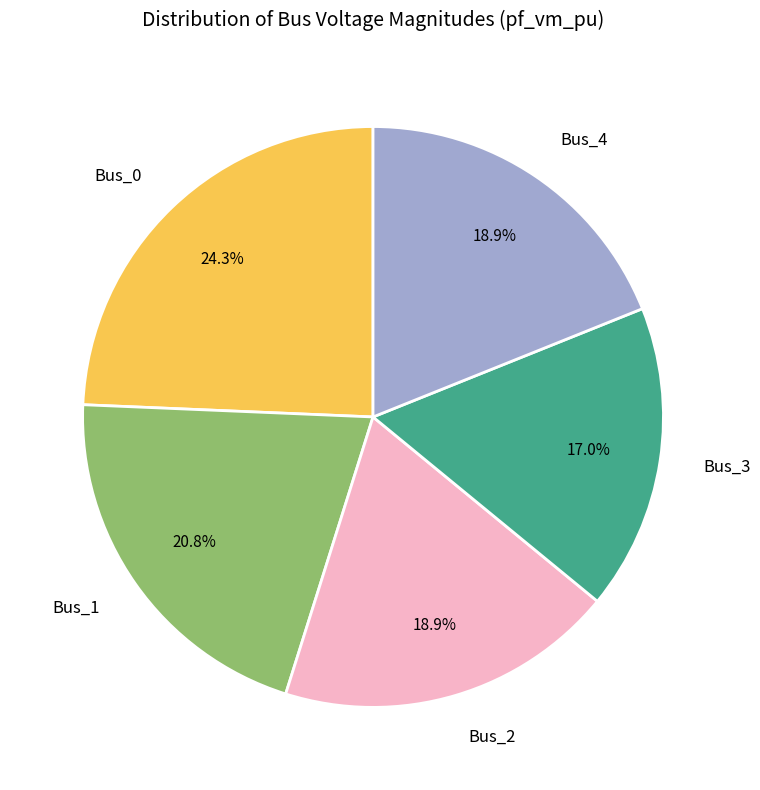

To the nearest percent, what is the combined percentage of Bus_0 and Bus_4?

43%